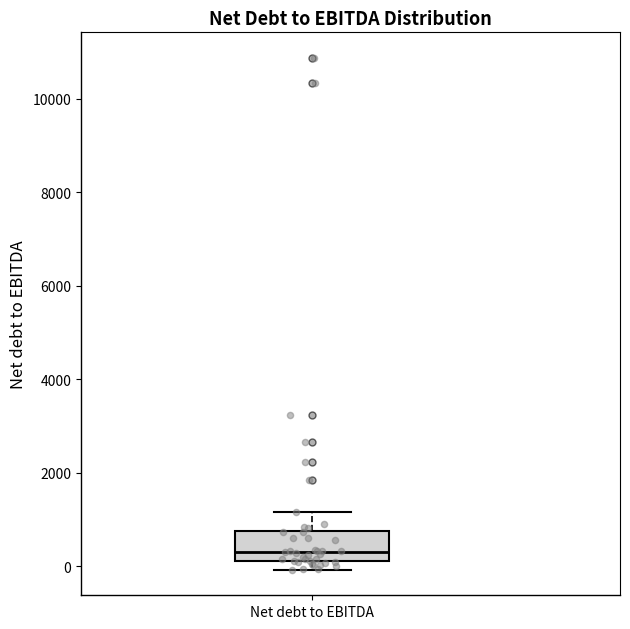

Transcribe this box plot: give where the median line is, the range the box spans, and where the two whiskers end, as read against the y-axis. The values are not printed on the chart, so give them approximately, as read against the axis.

median 400, box 200 to 800, whiskers 0 to 1200